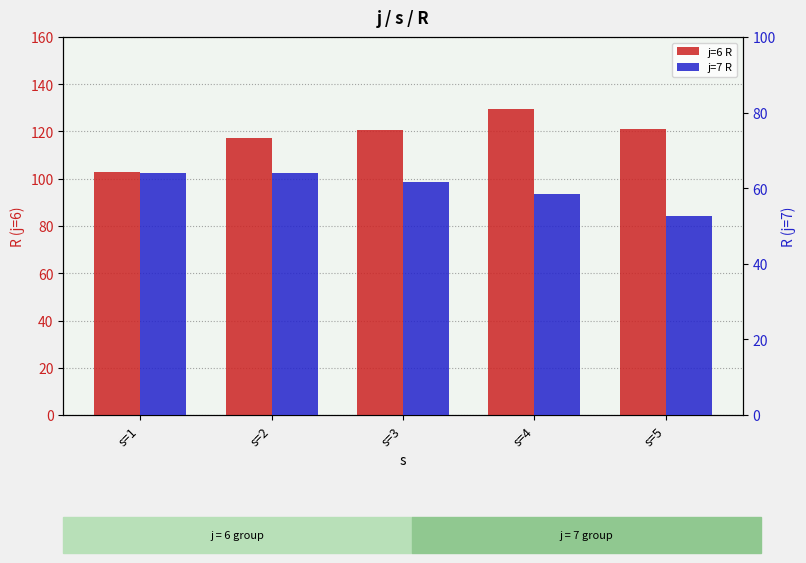

Where does the j=7 R series first go above 61?

s=1